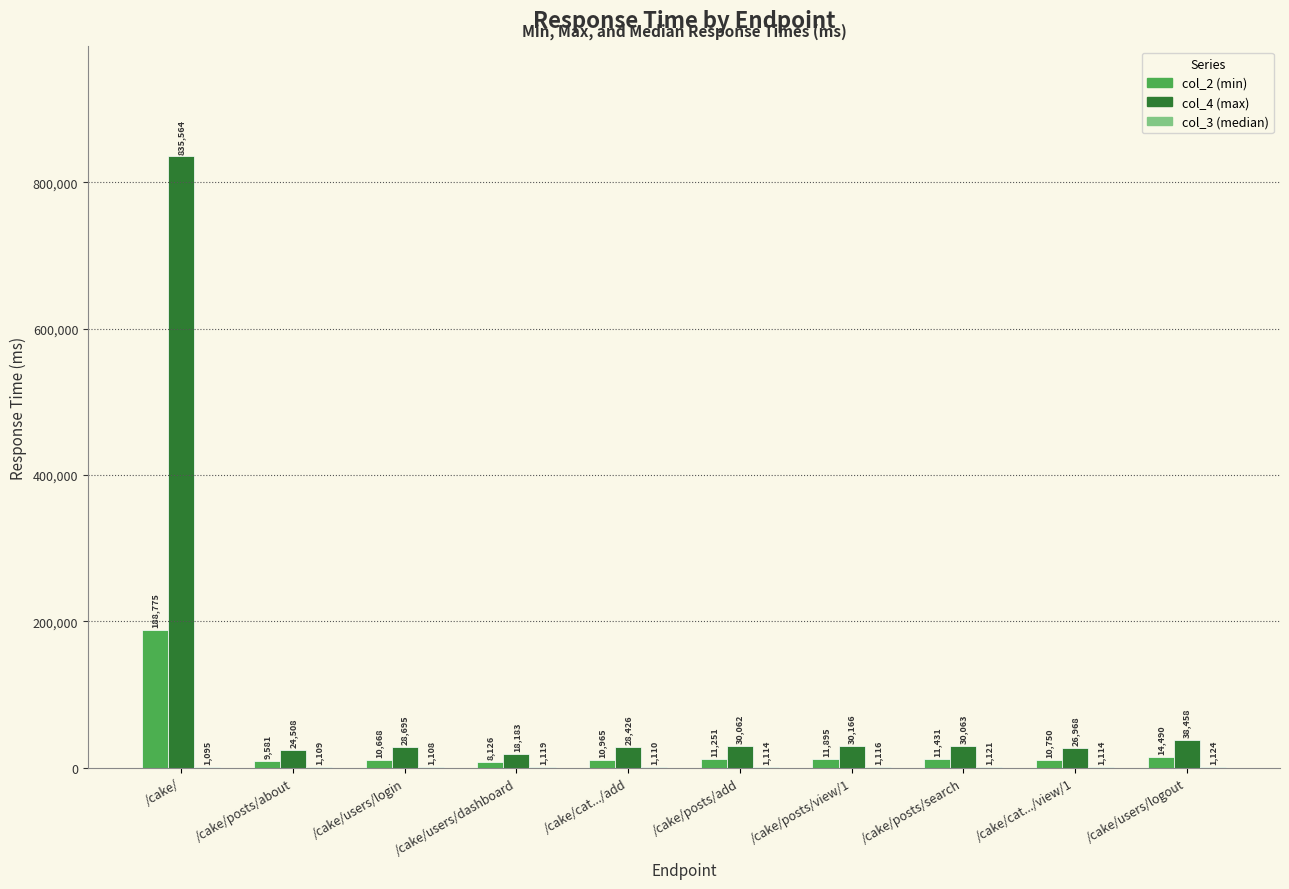

What is the maximum value for col_2 (min)?

188775